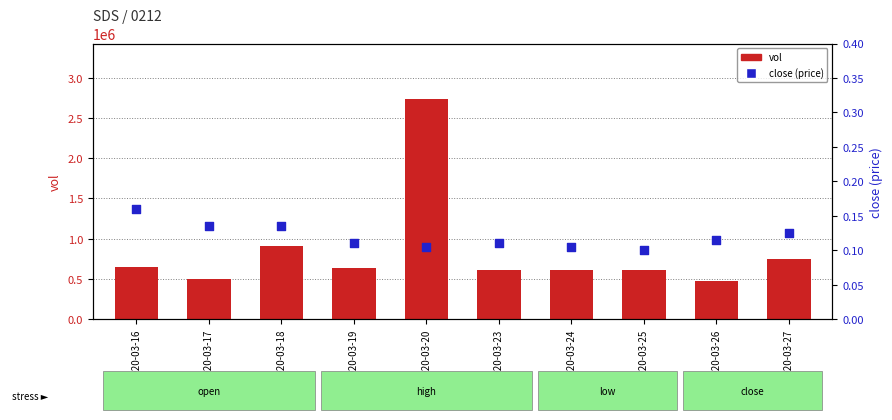

Which series reaches the maximum Y coordinate?

vol